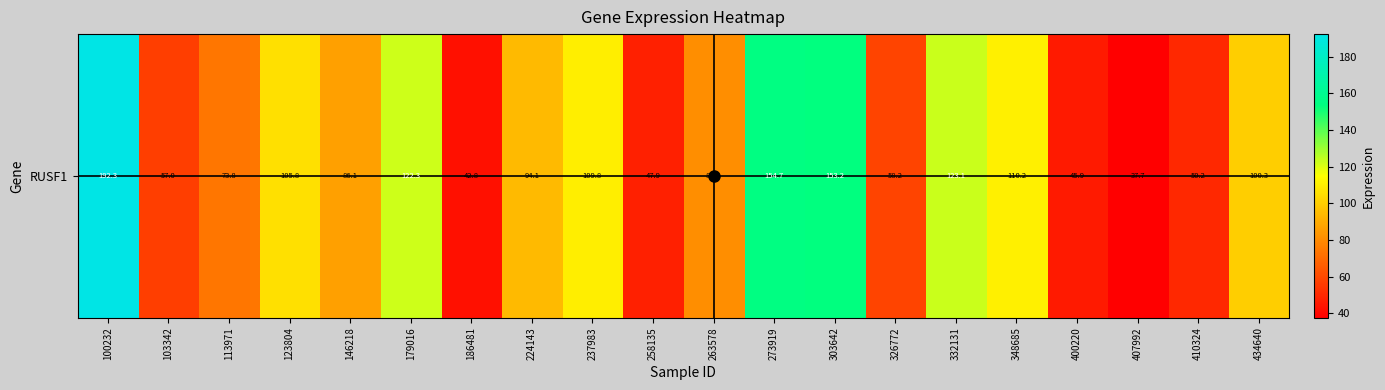

List the labels in order of value, smallest first.

407992, 186481, 400220, 258135, 410324, 103342, 326772, 113971, 263578, 146218, 224143, 434640, 123804, 237983, 348685, 179016, 332131, 303642, 273919, 100232